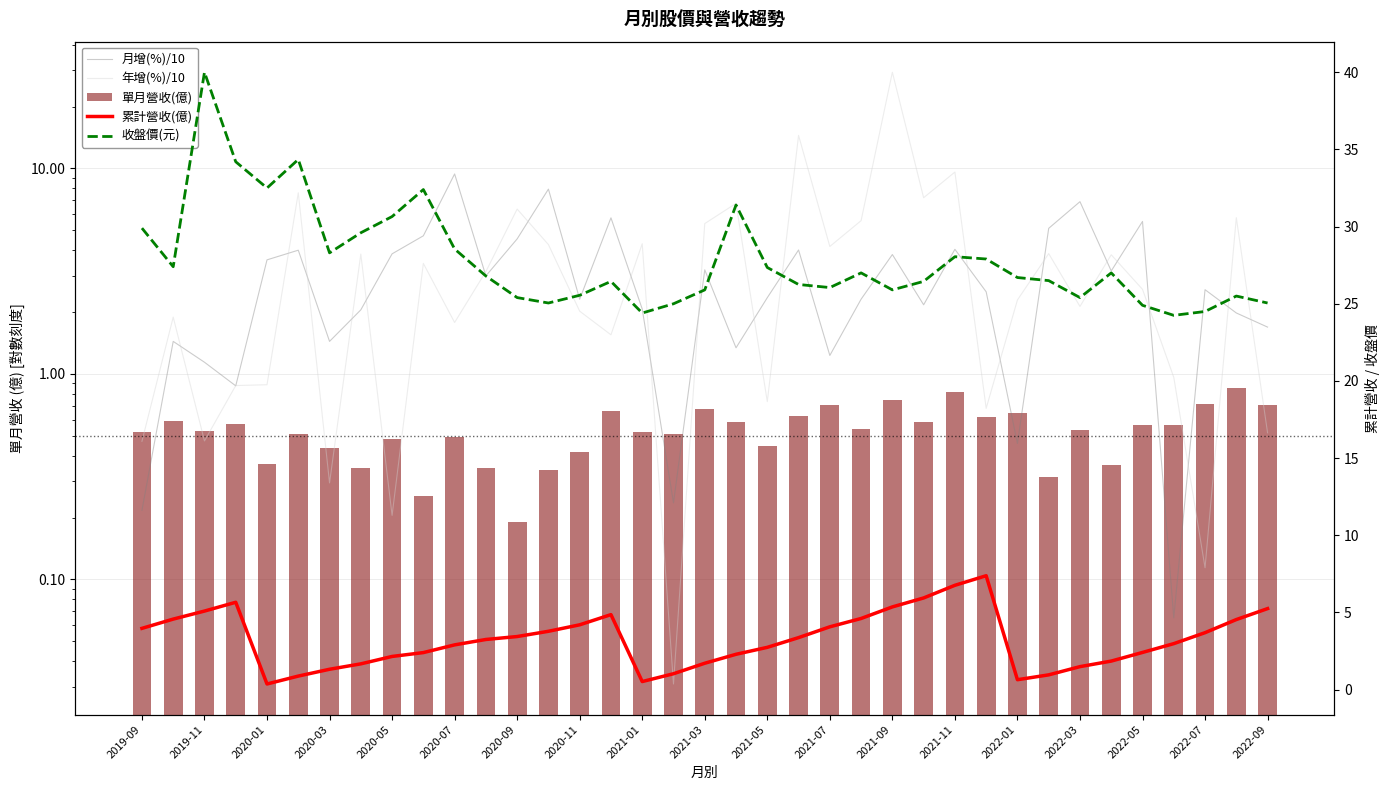

What are all the series names shown in the legend?

月增(%)/10, 年增(%)/10, 單月營收(億), 累計營收(億), 收盤價(元)